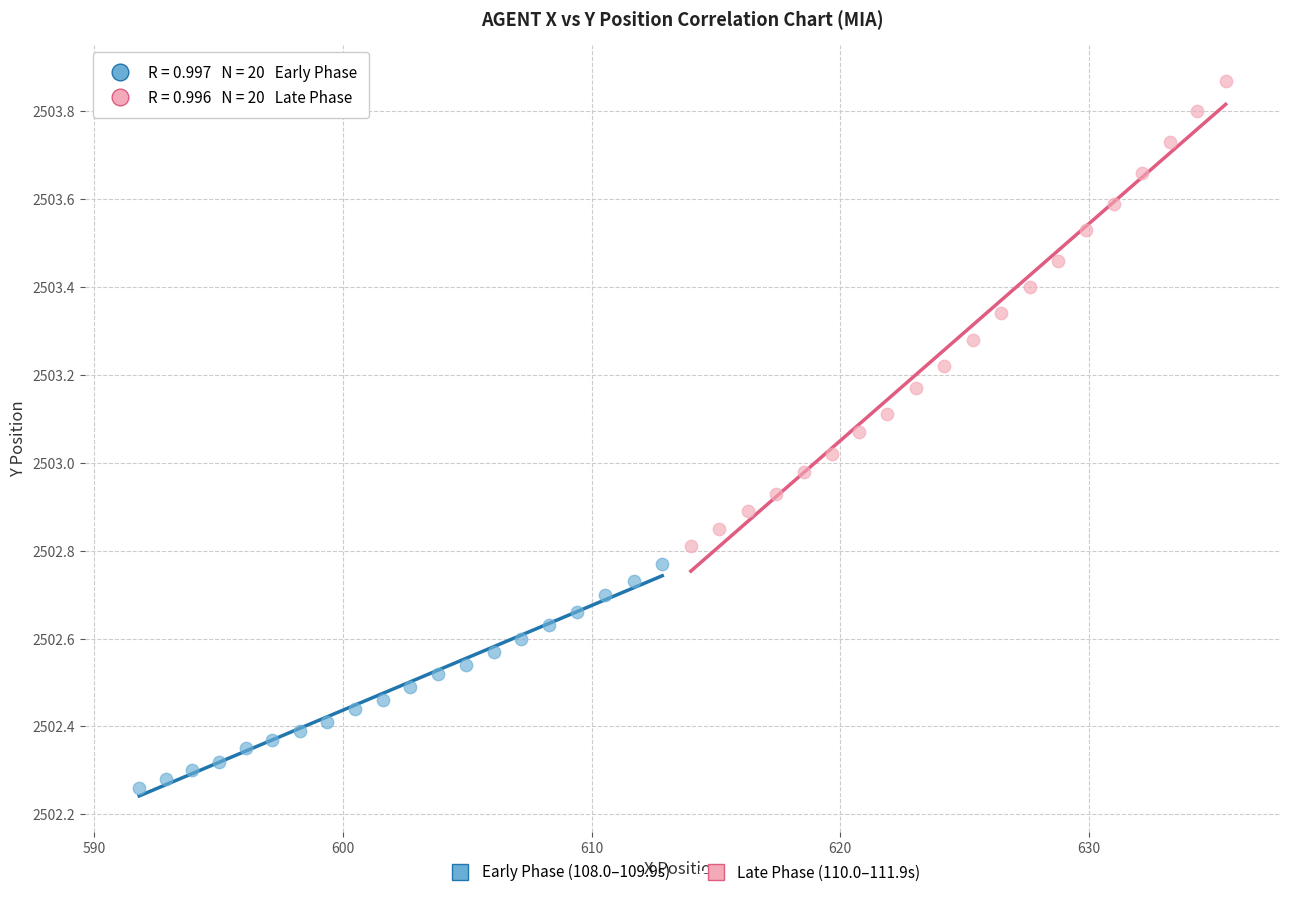

Which series has the widest spread of Y values?

Late Phase (110.0–111.9s)